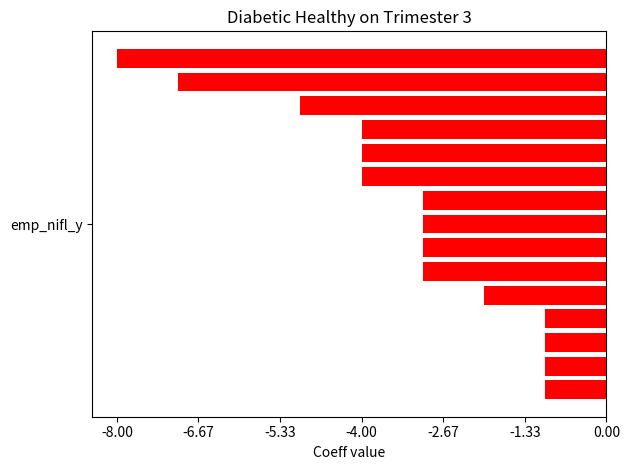

What is the sum of all values?

-50